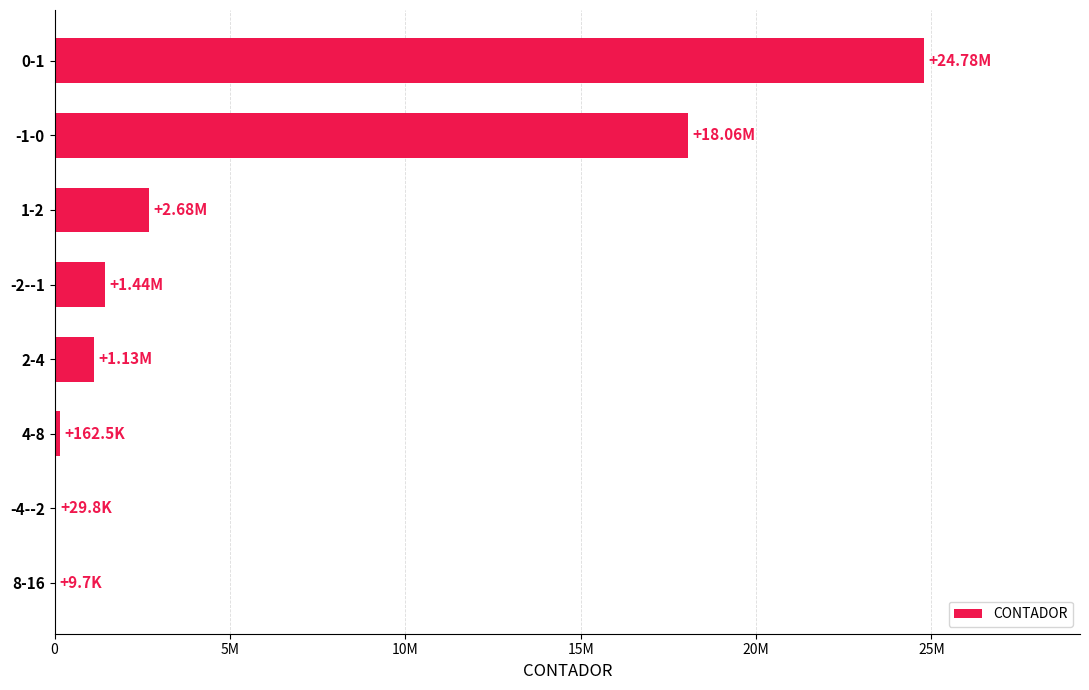

Are the bars horizontal?

Yes